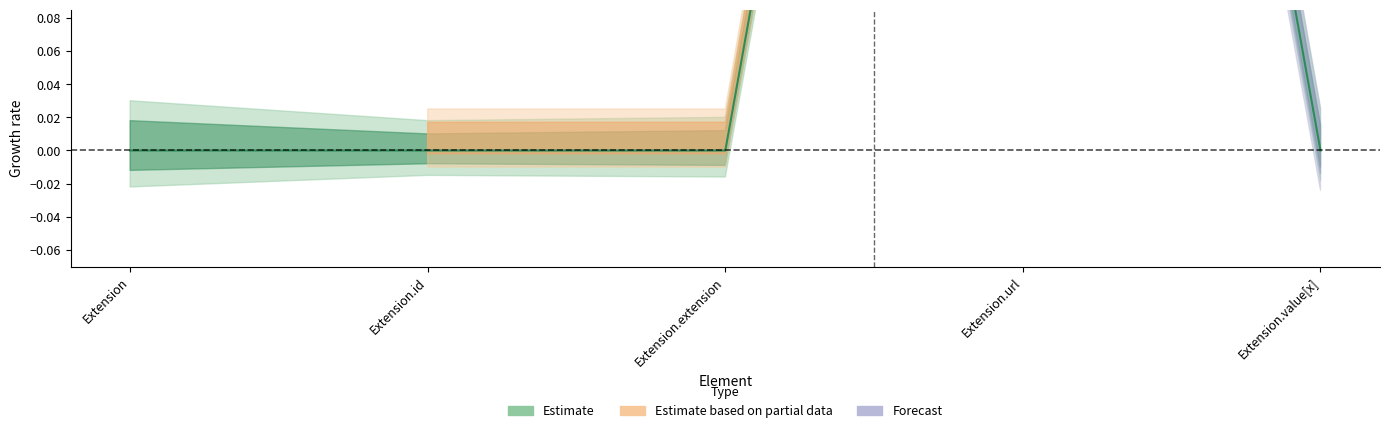

What is the label of the 1st point from the right?

Extension.value[x]